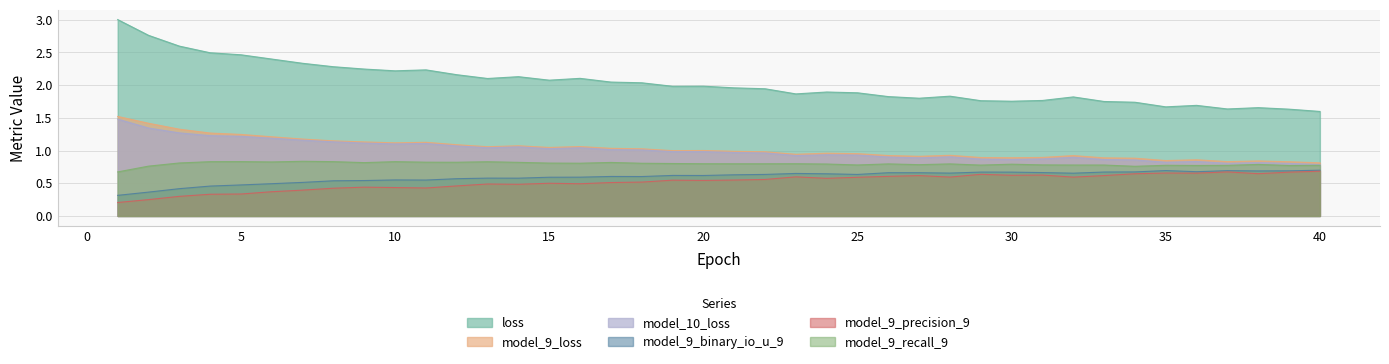

What is the value of the model_9_precision_9 point at the 1st from the left?

0.2